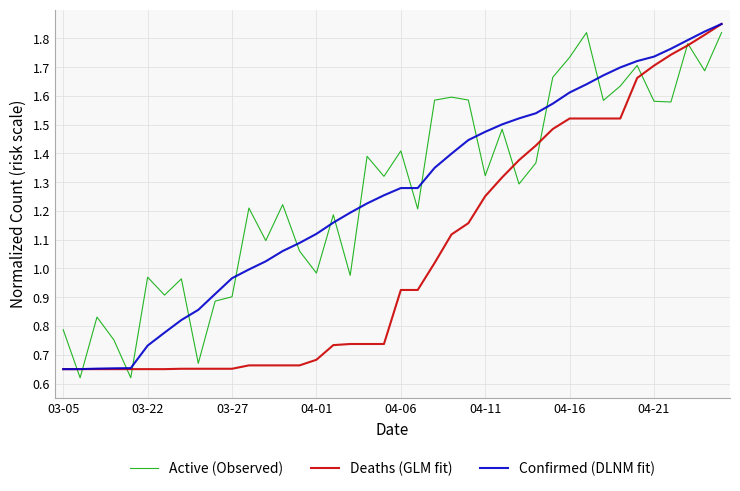

What are all the series names shown in the legend?

Active (Observed), Deaths (GLM fit), Confirmed (DLNM fit)